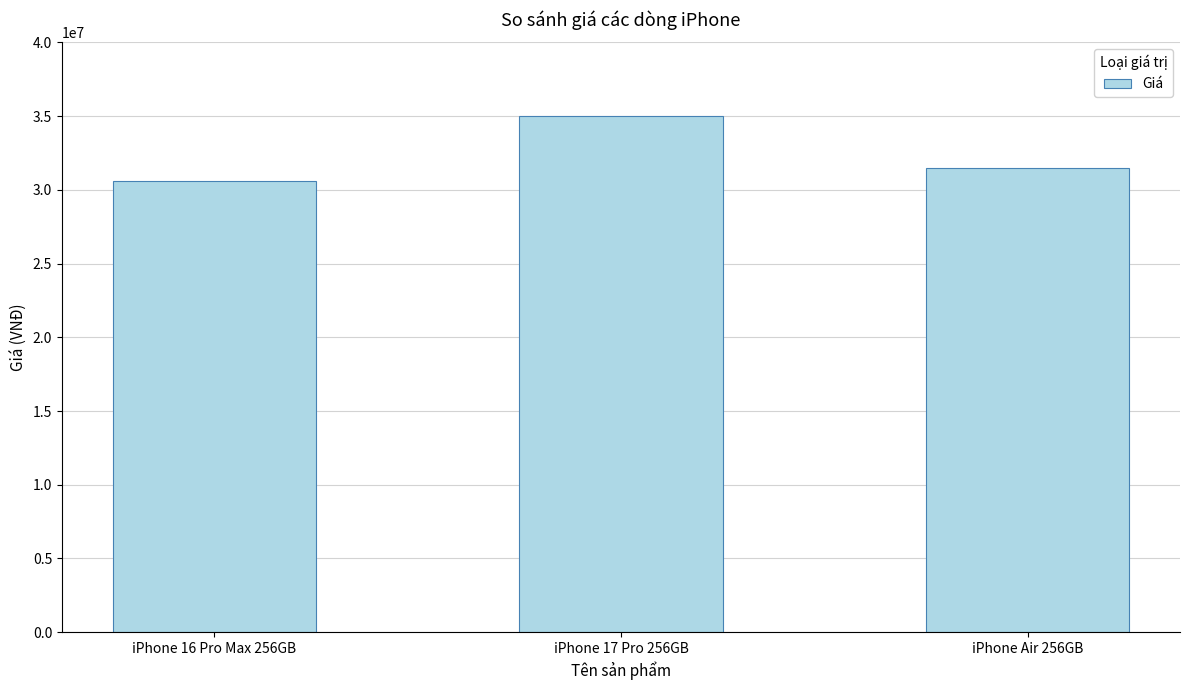

Which has a higher value, iPhone Air 256GB or iPhone 16 Pro Max 256GB?

iPhone Air 256GB